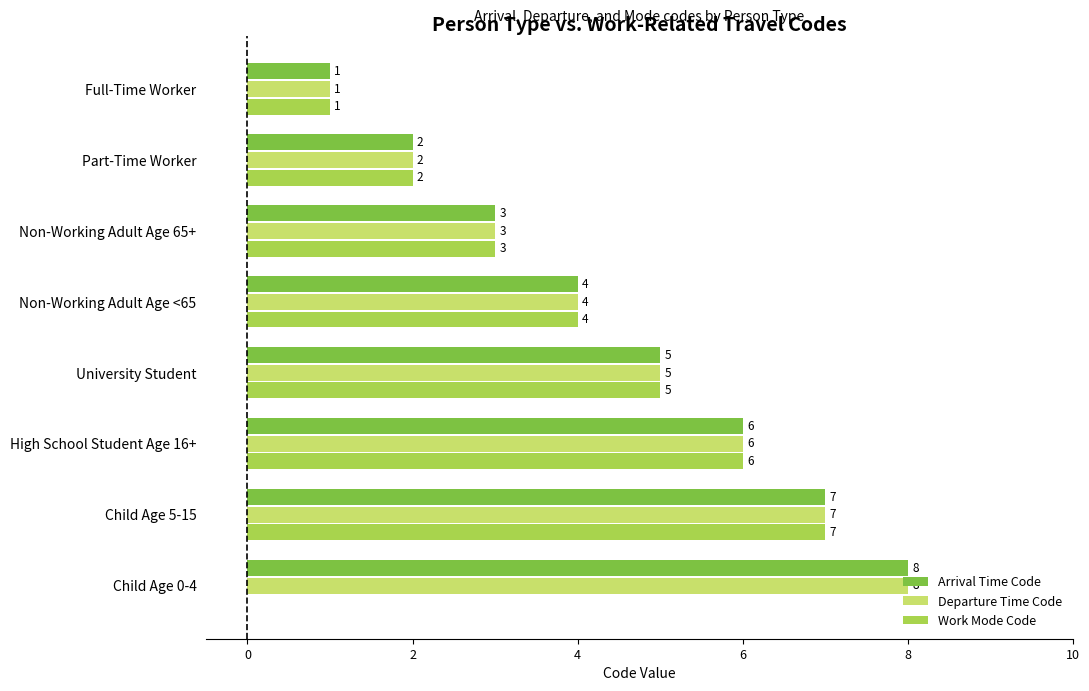

Is the value of Departure Time Code at Non-Working Adult Age <65 greater than the value of Work Mode Code at University Student?

No